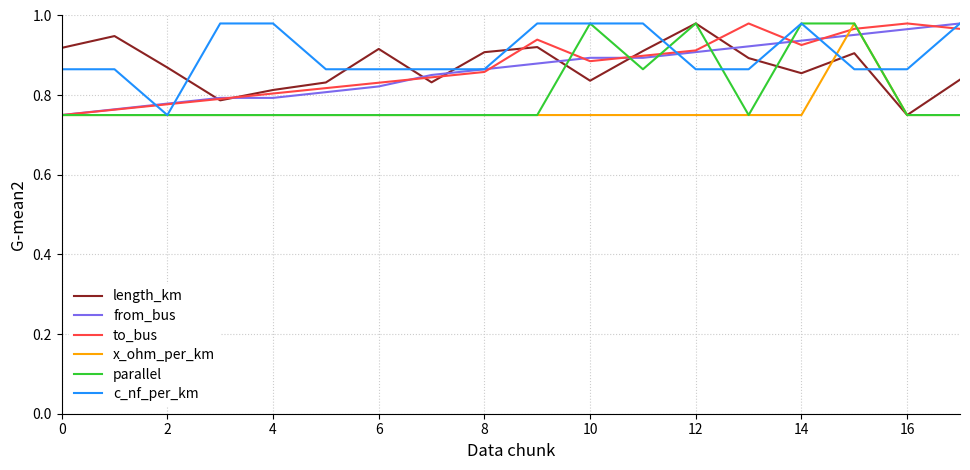

What is the difference between the maximum and minimum values in the x_ohm_per_km series?

0.2